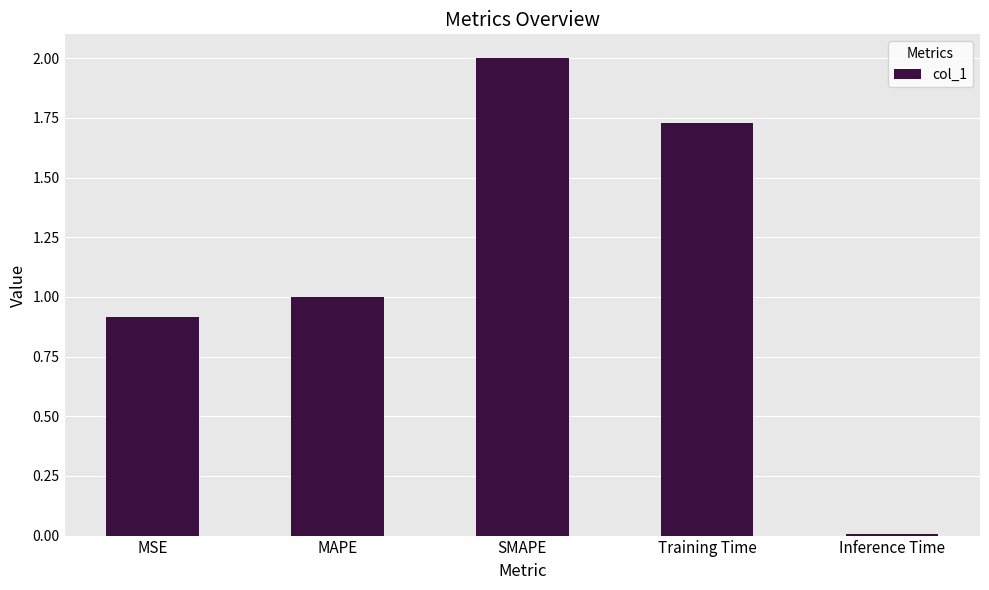

Which category has the lowest value across all series?

Inference Time